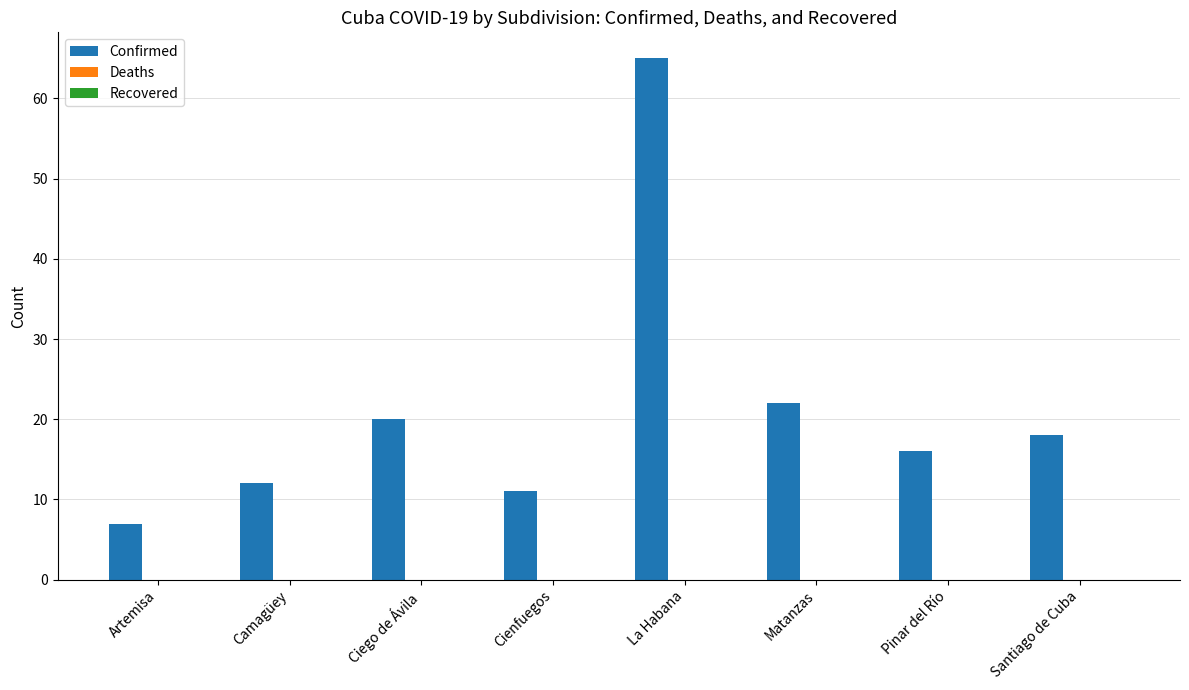

What position from the left is La Habana?

5